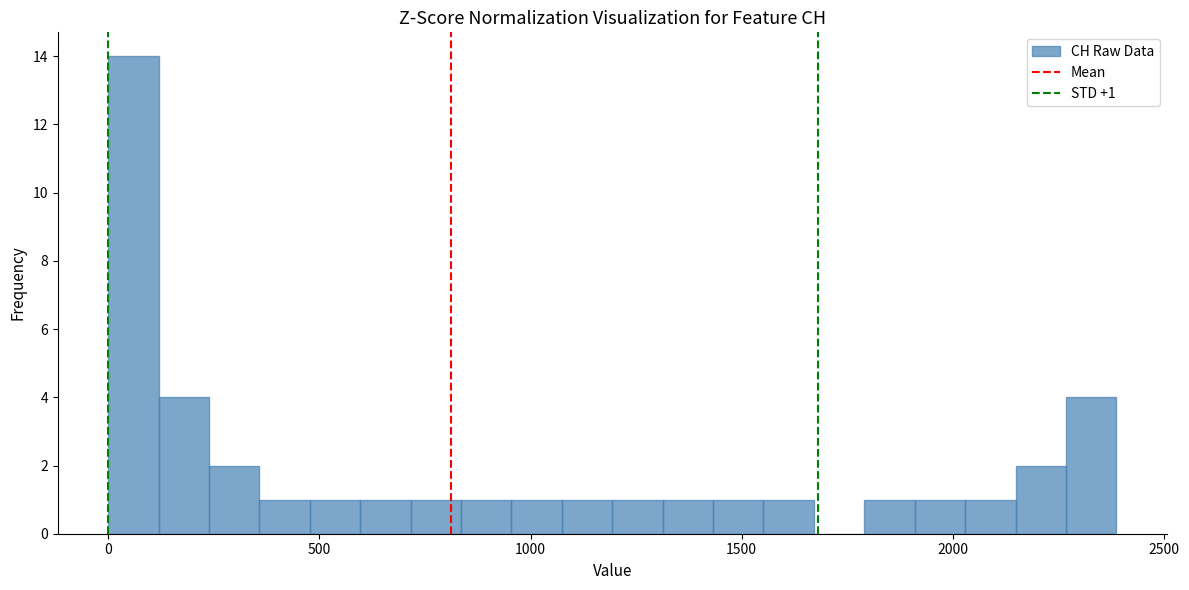

Around what value on the x-axis is the tallest bar? Give the approximate position of its centre, as read against the axis.

50